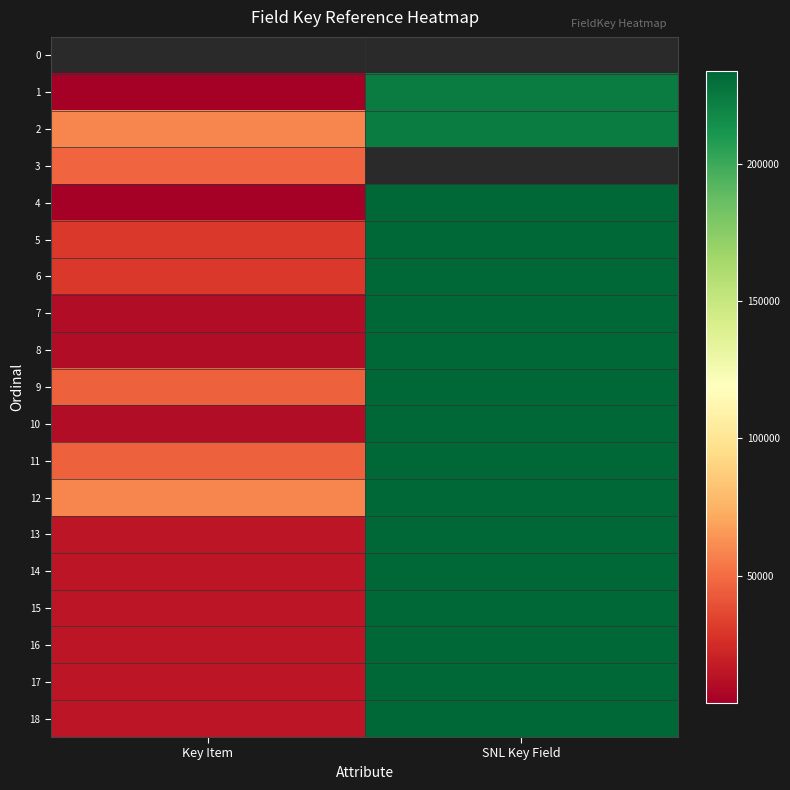

What is the maximum value shown in the chart?

233909.0